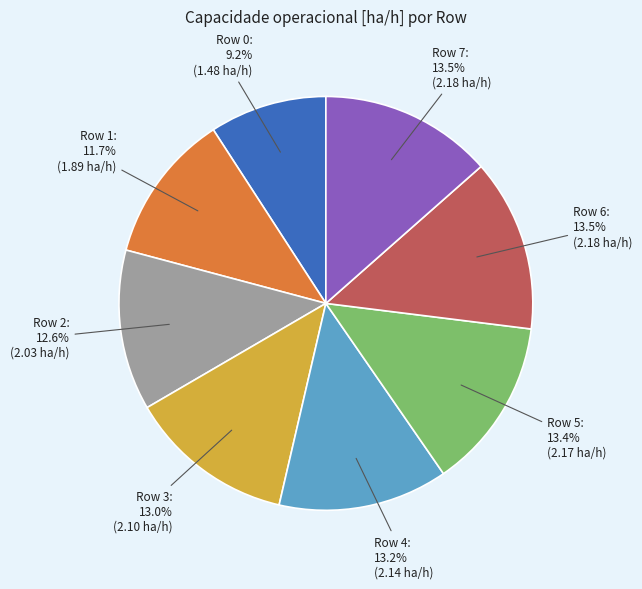

Is there any slice that represents more than half of the pie?

No